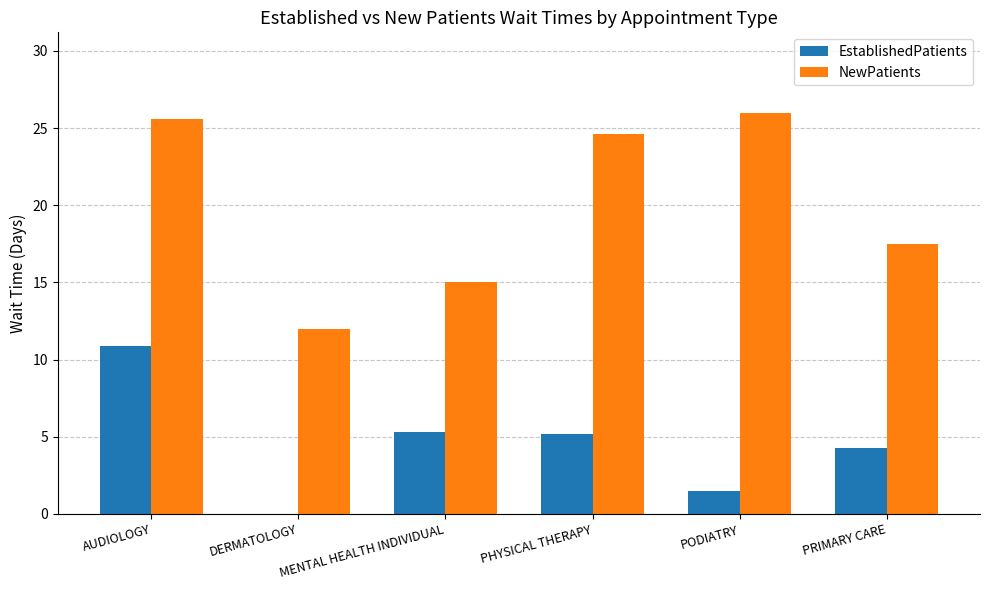

Between AUDIOLOGY and PODIATRY, which series saw the biggest shift?

EstablishedPatients